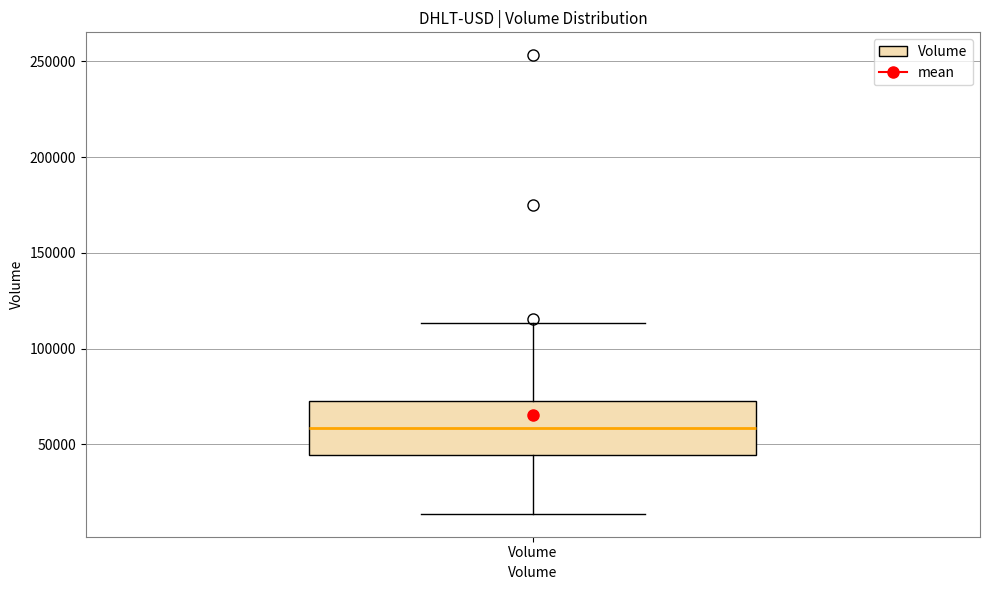

Transcribe this box plot: give where the median line is, the range the box spans, and where the two whiskers end, as read against the y-axis. The values are not printed on the chart, so give them approximately, as read against the axis.

median 60000, box 45000 to 75000, whiskers 15000 to 115000